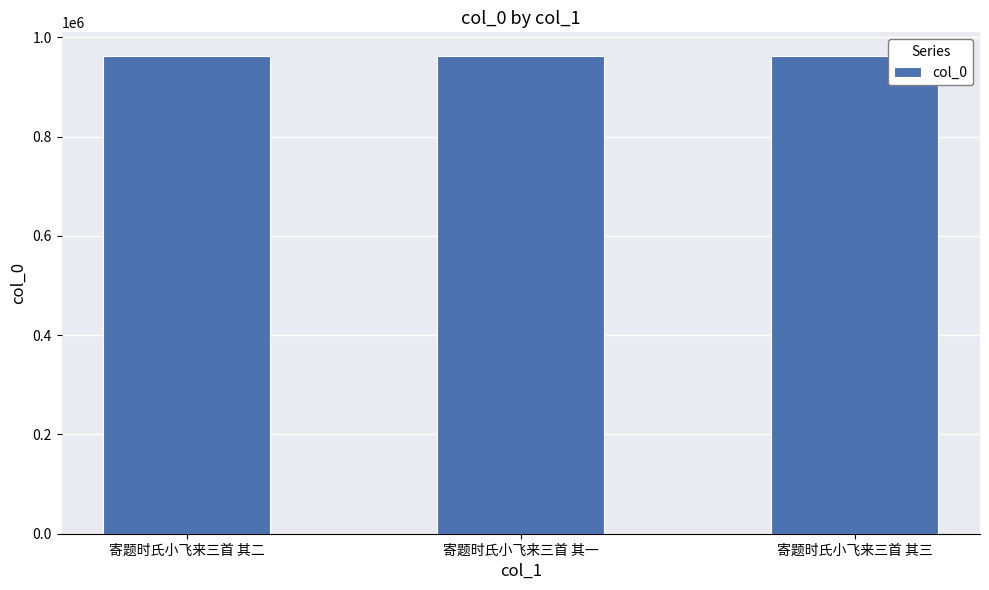

What is the average value?

961839